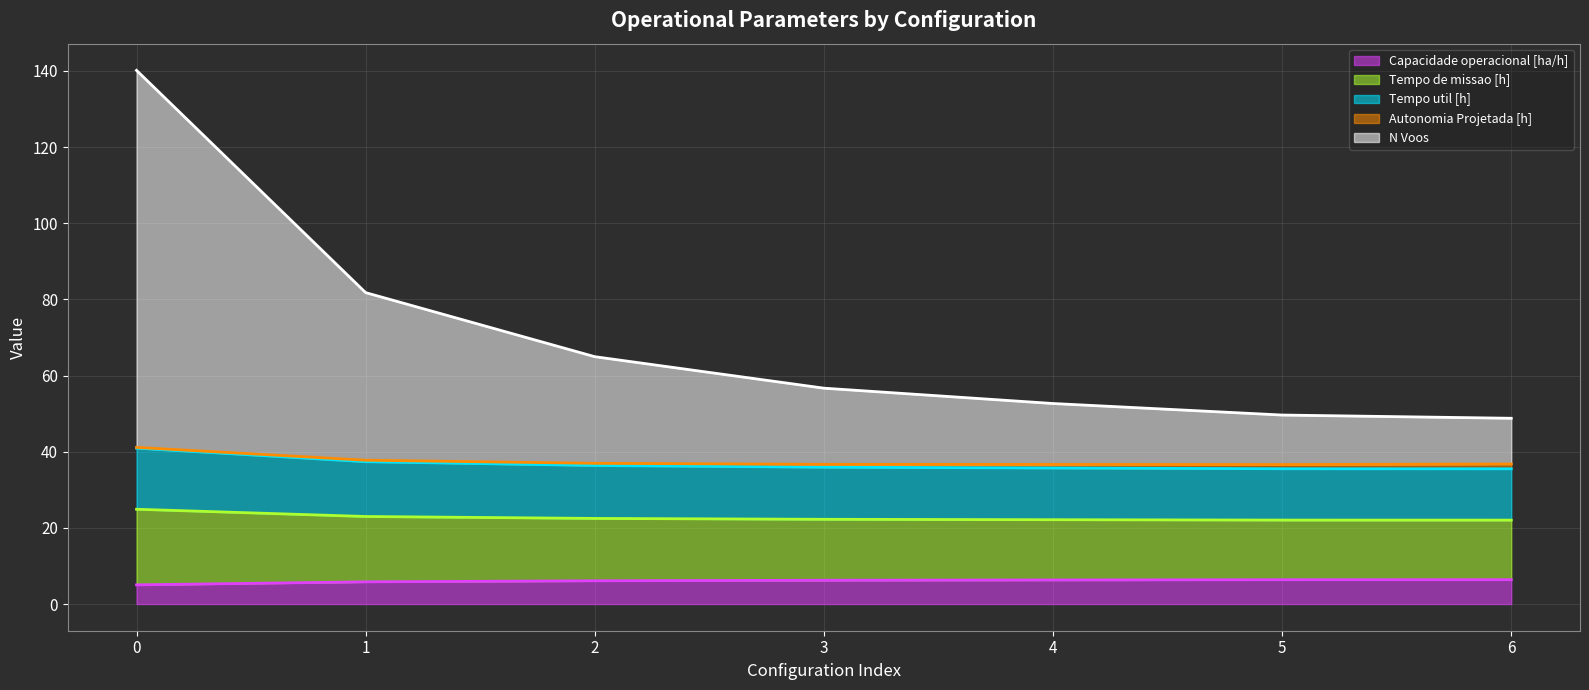

True or false: Tempo util [h] and N Voos intersect in this chart.

False